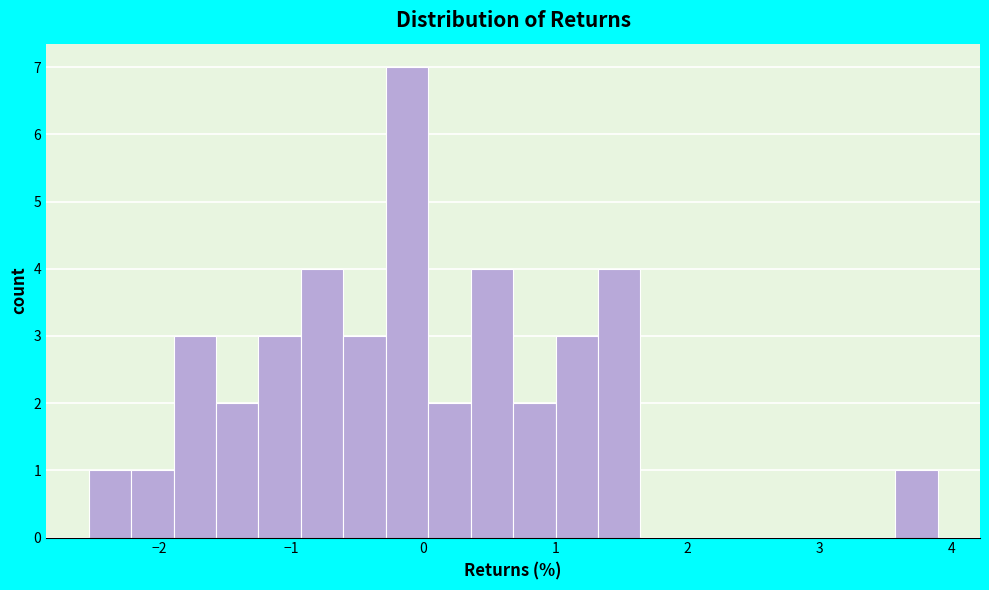

Around what value on the x-axis is the tallest bar? Give the approximate position of its centre, as read against the axis.

-0.1